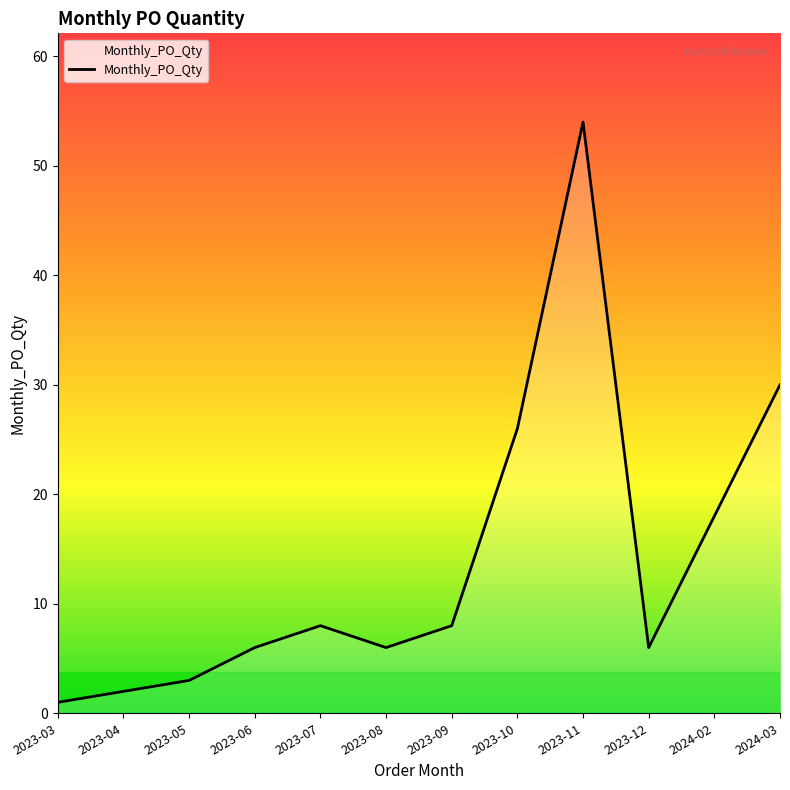

Is it true that the value at 2023-08 is 8?

False